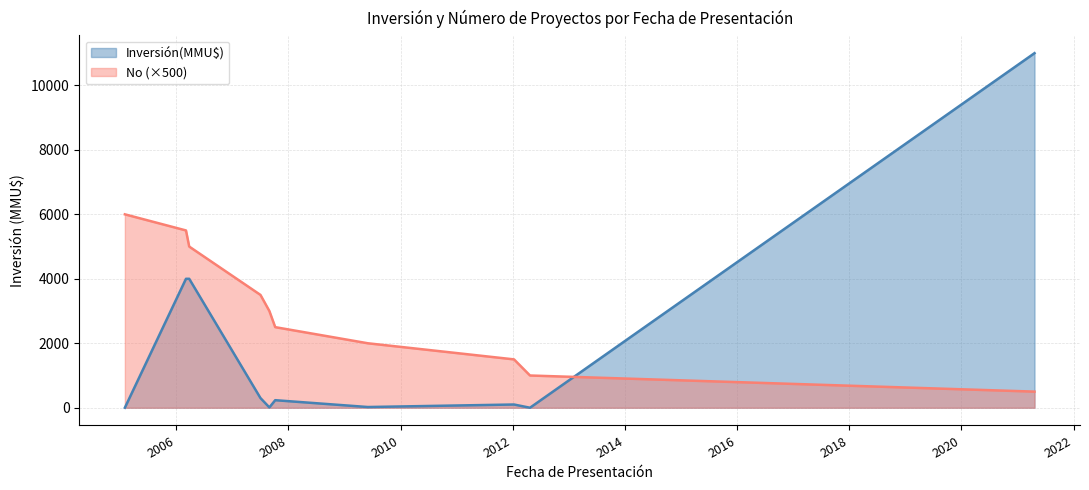

Which series has the largest range (max minus min)?

Inversión(MMU$)